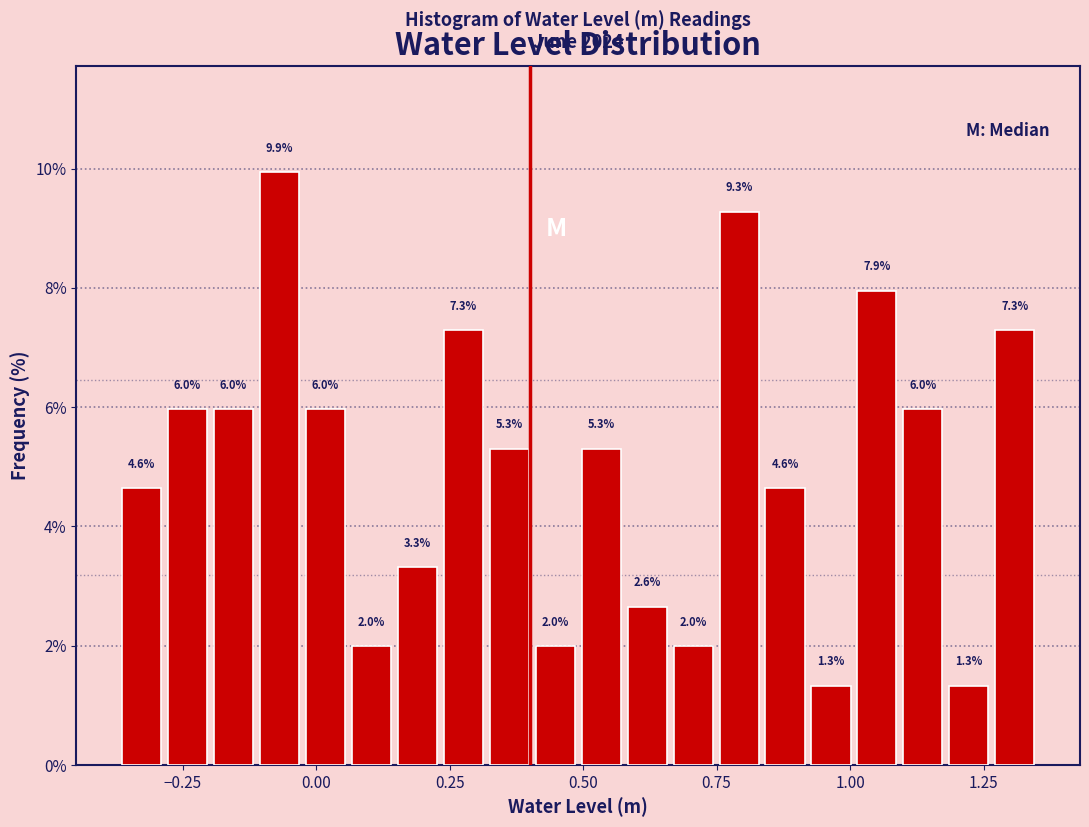

Read against the x-axis, roughly where is the centre of the tallest bar?

-0.05